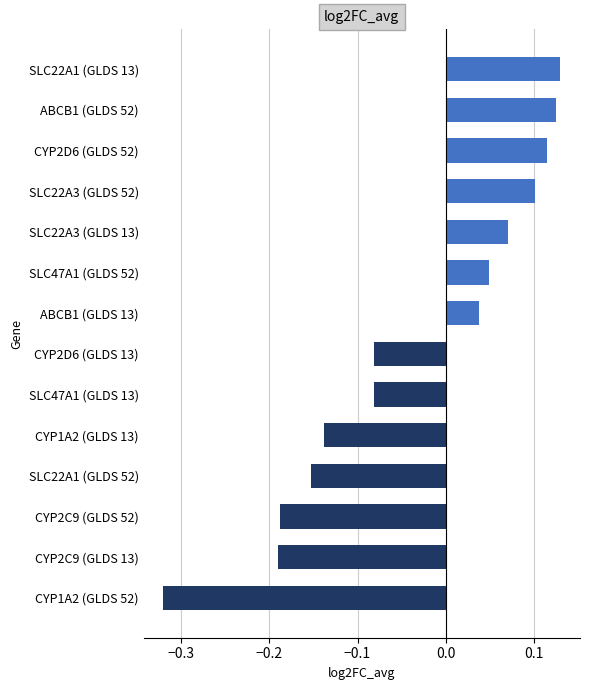

Are the bars horizontal?

Yes